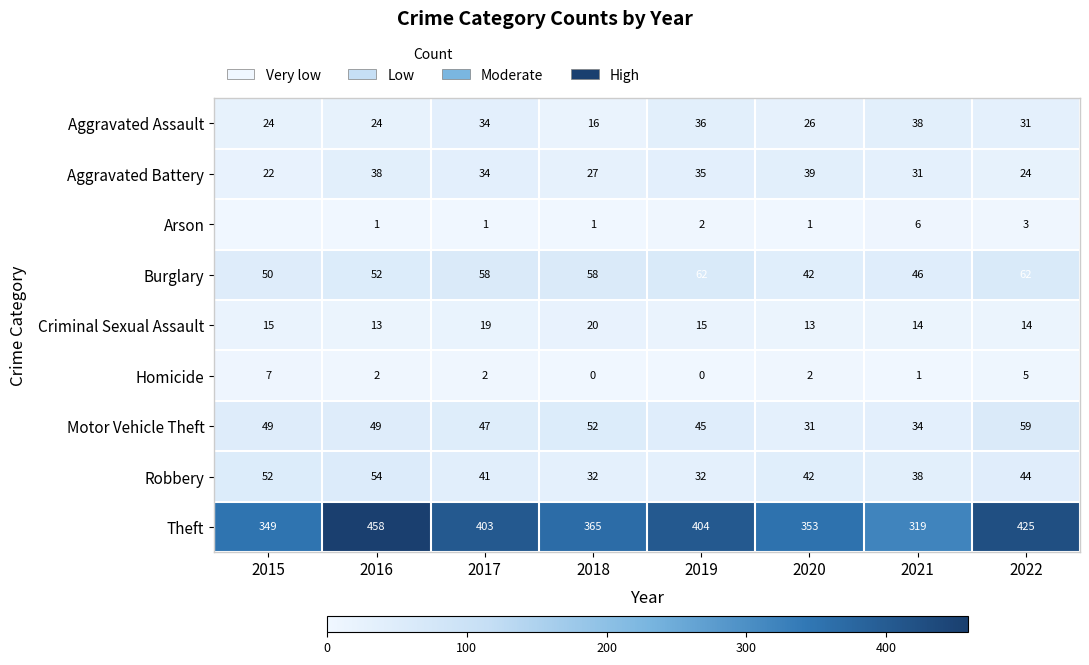

What is the difference between the highest and lowest values at 2020?

352